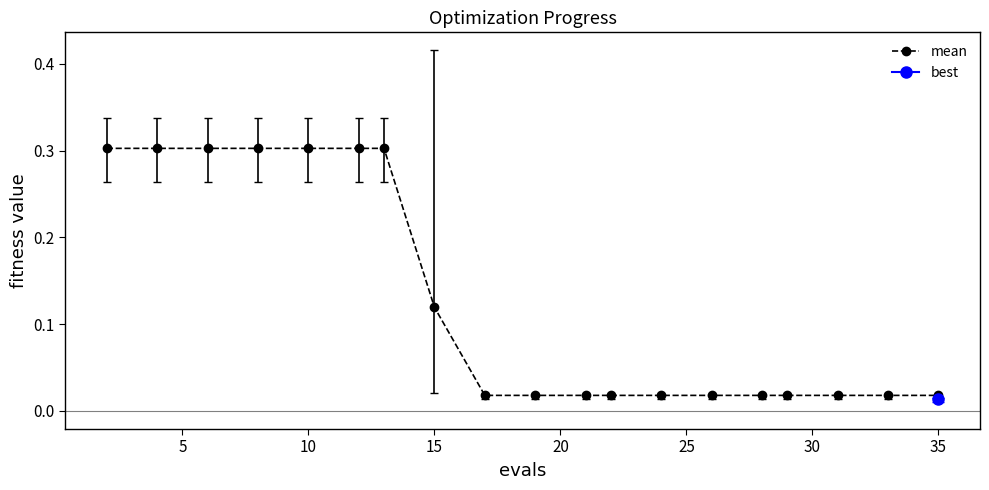

True or false: mean has a value of 0.2 at 10.

False